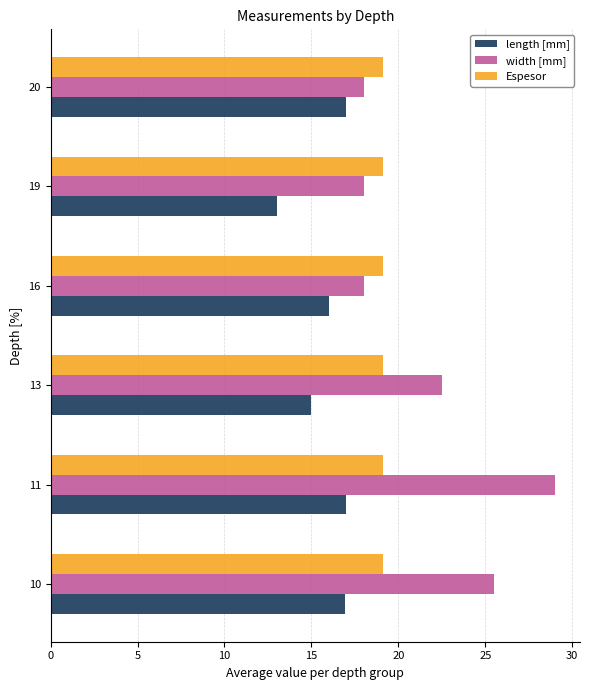

Is it true that Espesor equals 0.4 at 10?

False